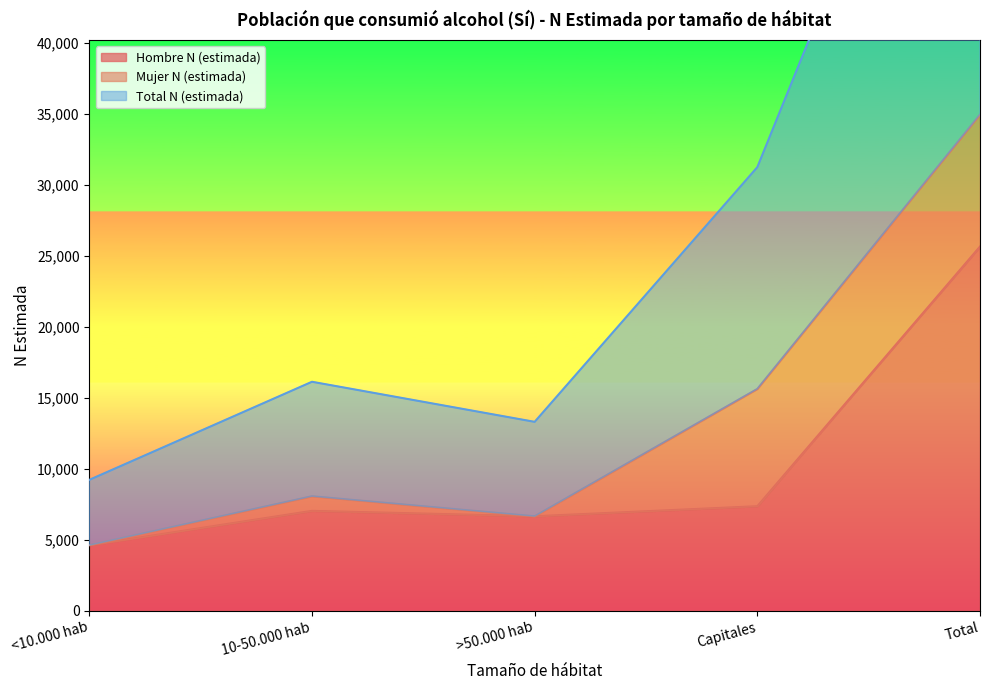

True or false: Hombre N (estimada) and Total N (estimada) cross at least once.

False